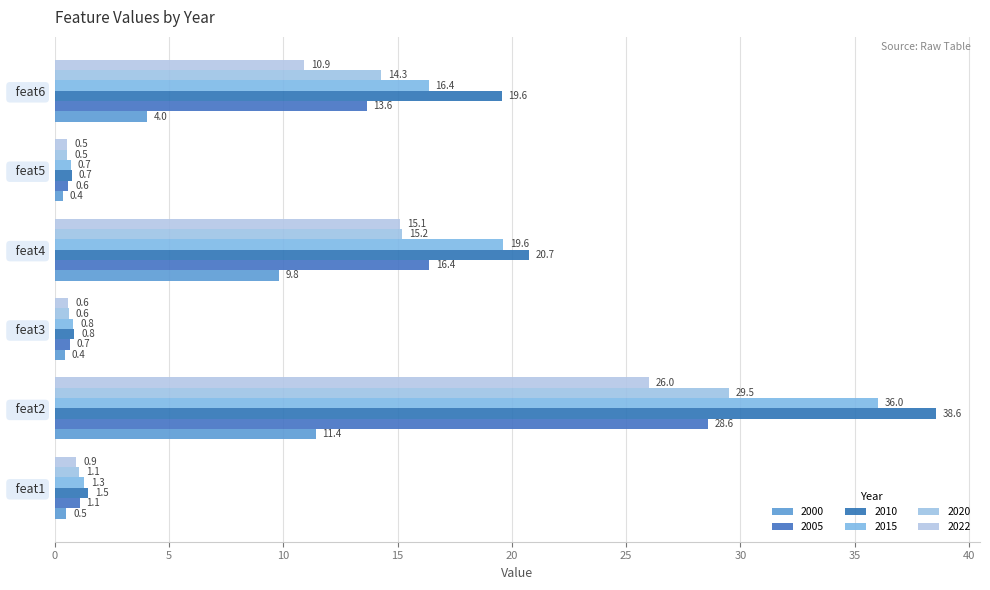

Count the number of data series in this chart.

6